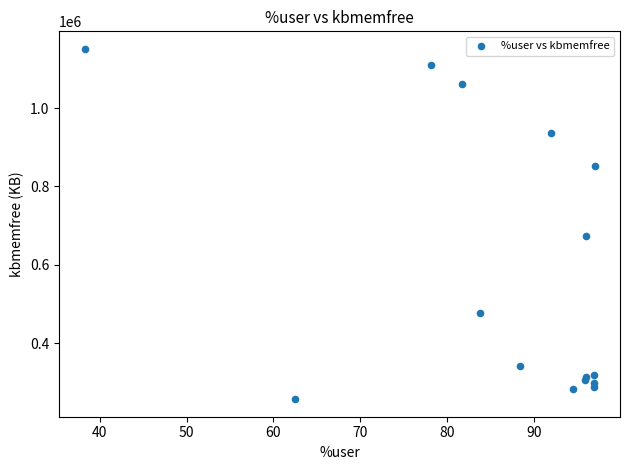

What Y value in the scatter plot is closest to 704302?

674576